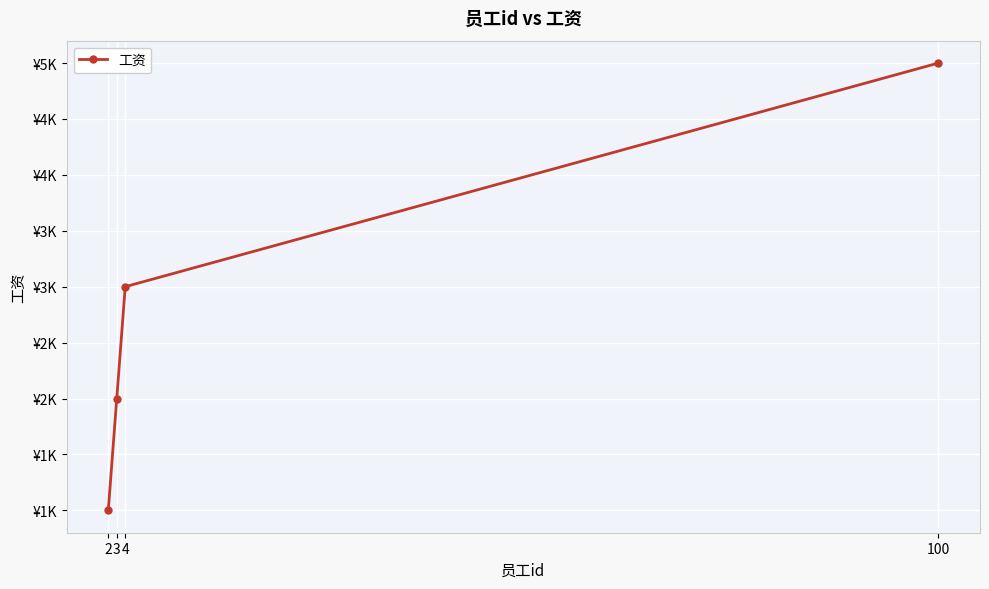

Reading left to right, extract all data points from this chart.

1000	2000	3000	5000